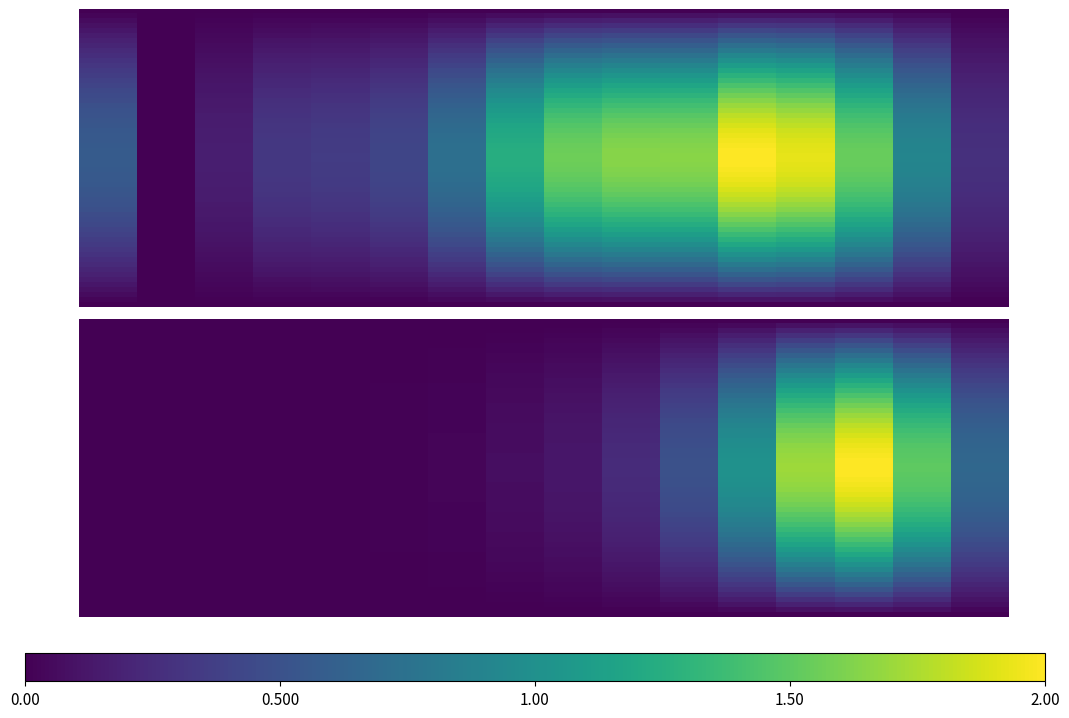

What is the total value across all series at 15?

0.2